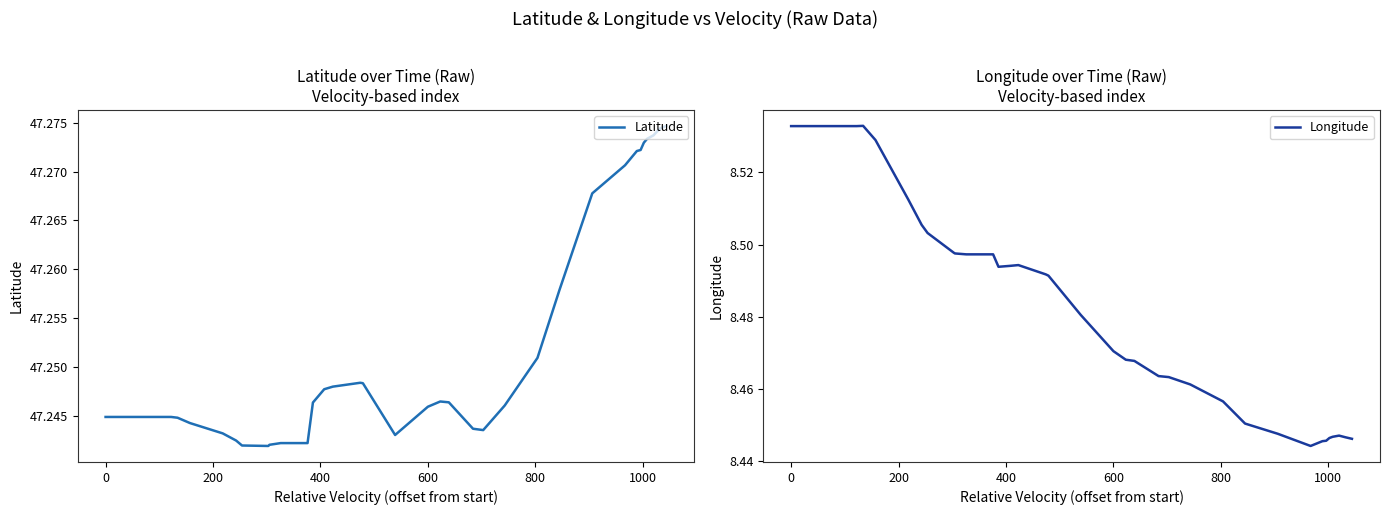

What is the value of the Latitude point at the 31st from the left?

47.3